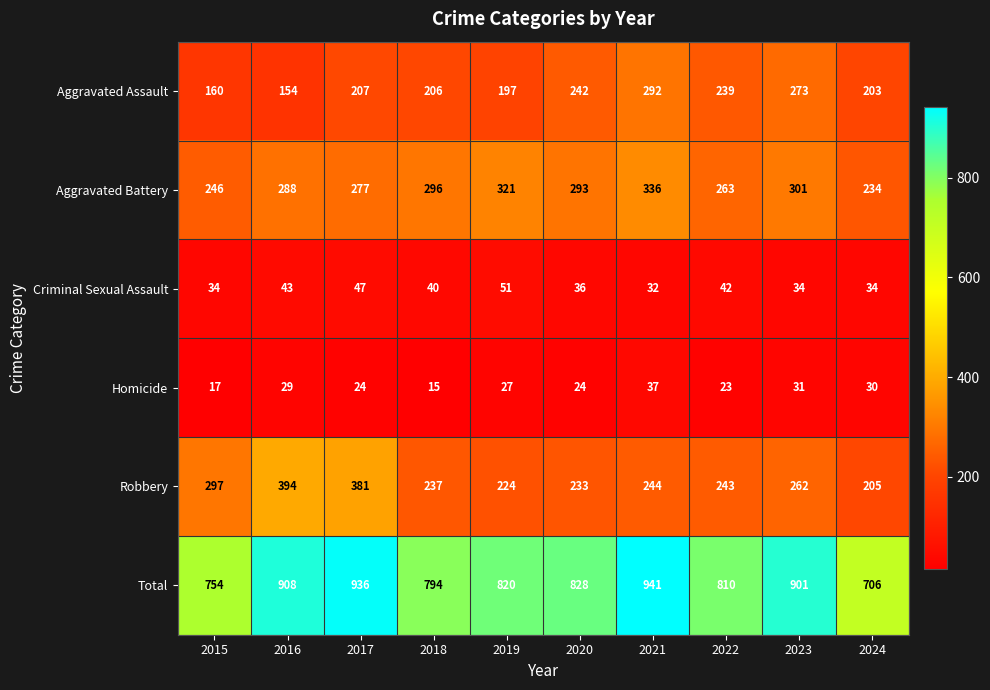

Rank the series at 2021 from highest to lowest value.

Total, Aggravated Battery, Aggravated Assault, Robbery, Homicide, Criminal Sexual Assault